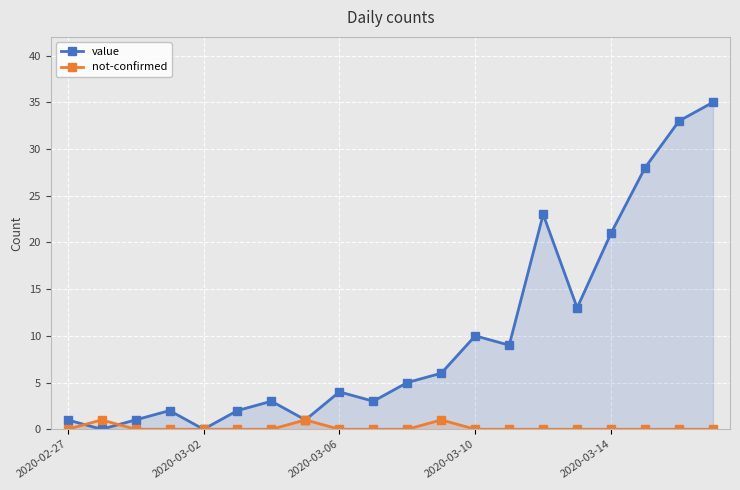

What is the difference between the highest and lowest values at 17?

28